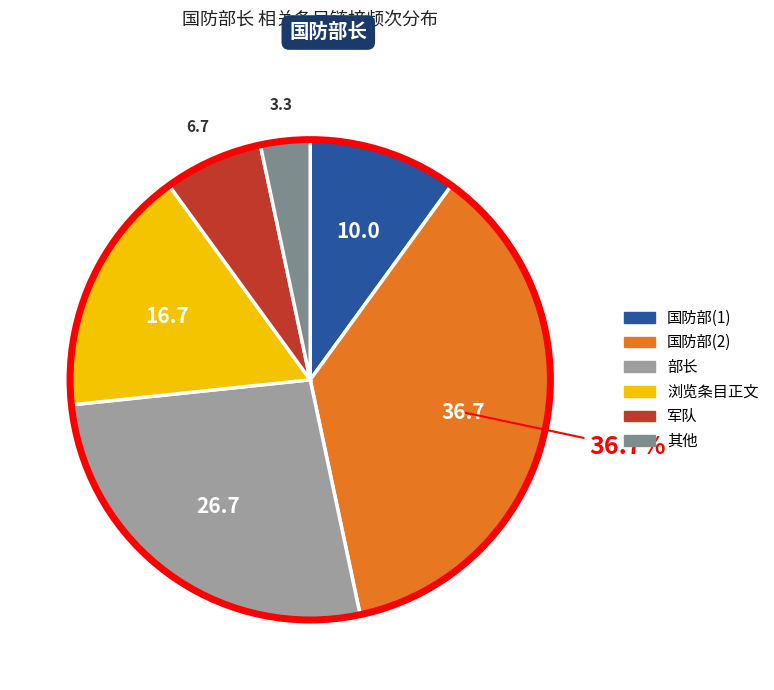

Count the number of slices in the pie.

6